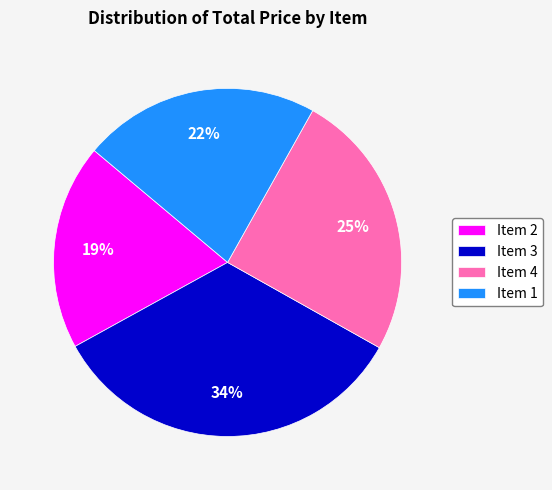

Do Item 1 and Item 3 together represent more than half of the pie?

Yes